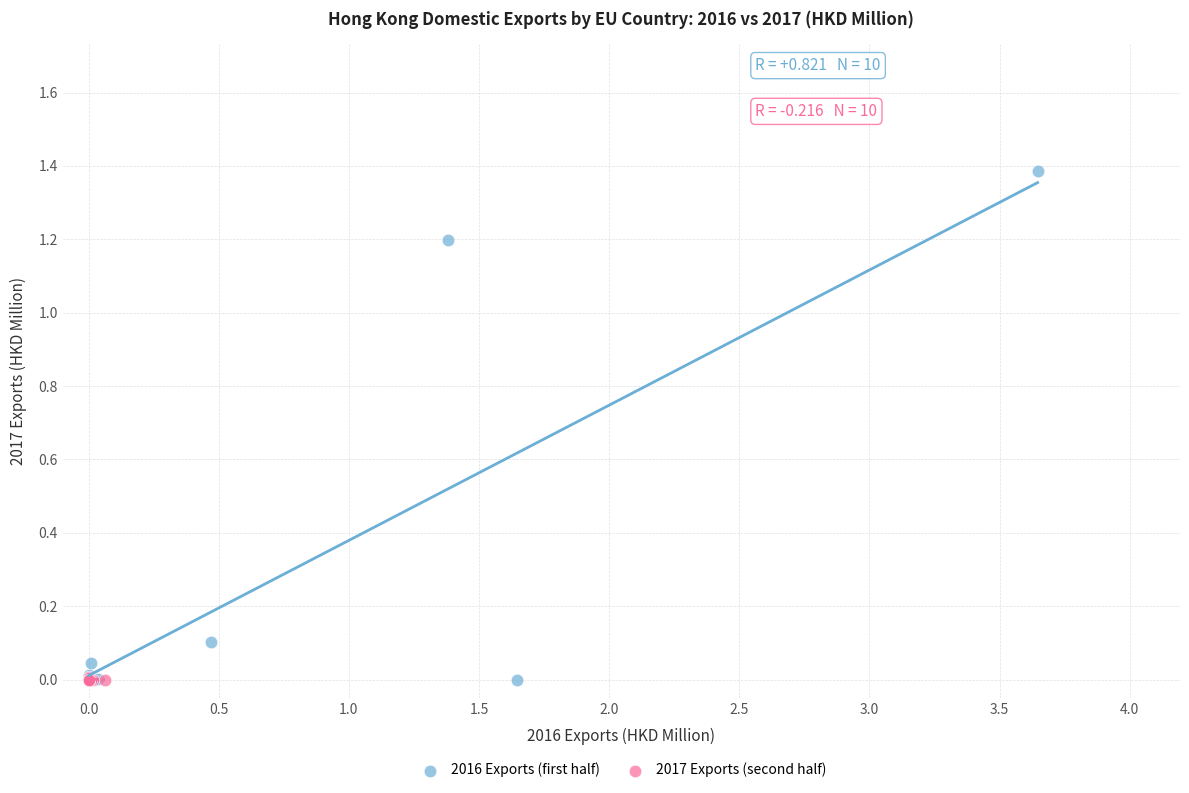

Which series has the largest Y range (max minus min)?

2016 Exports (first half)